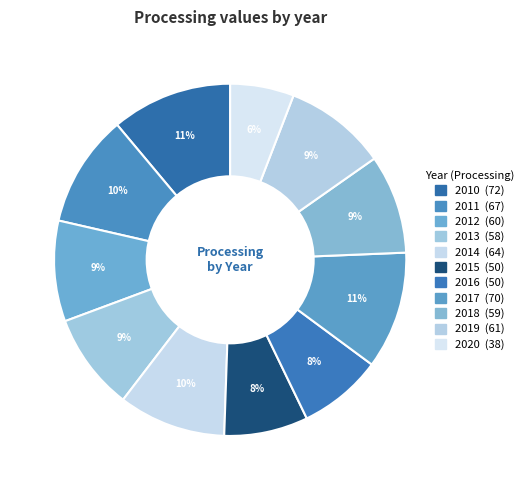

What is the largest slice in the pie chart?

2010